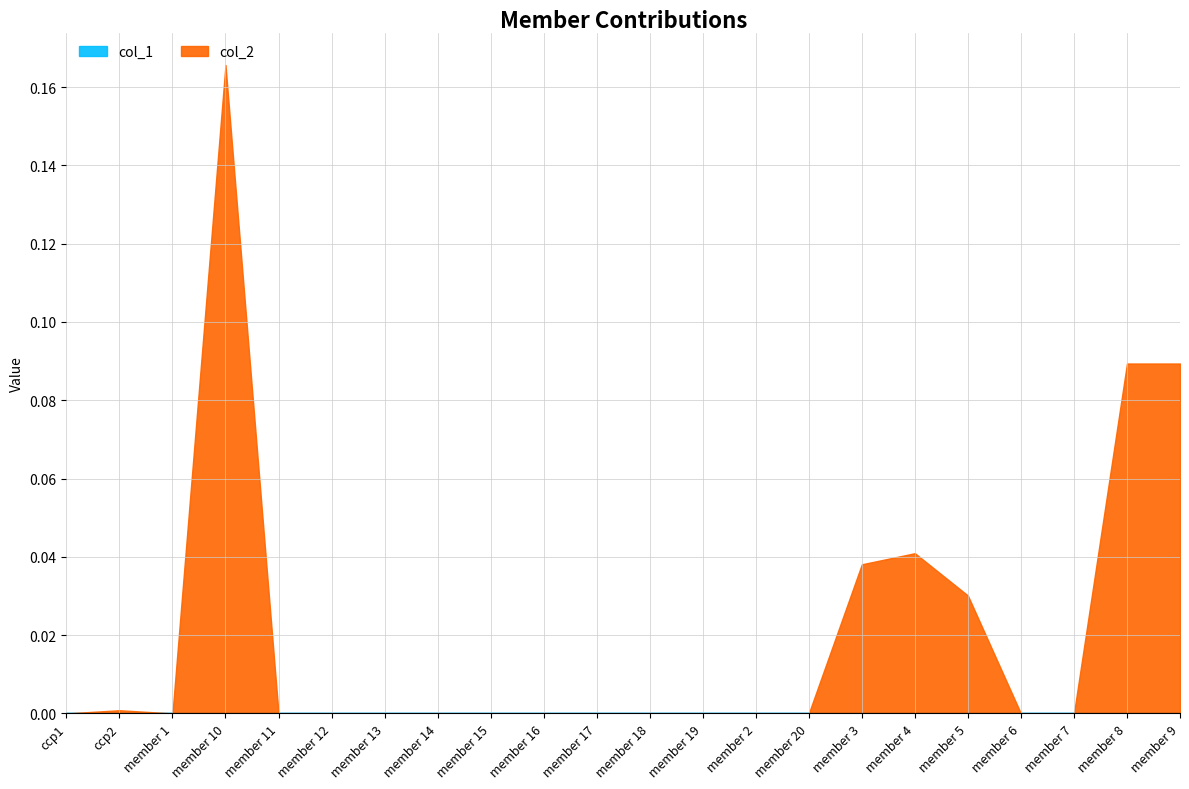

What is the label of the 1st point from the right?

member 9